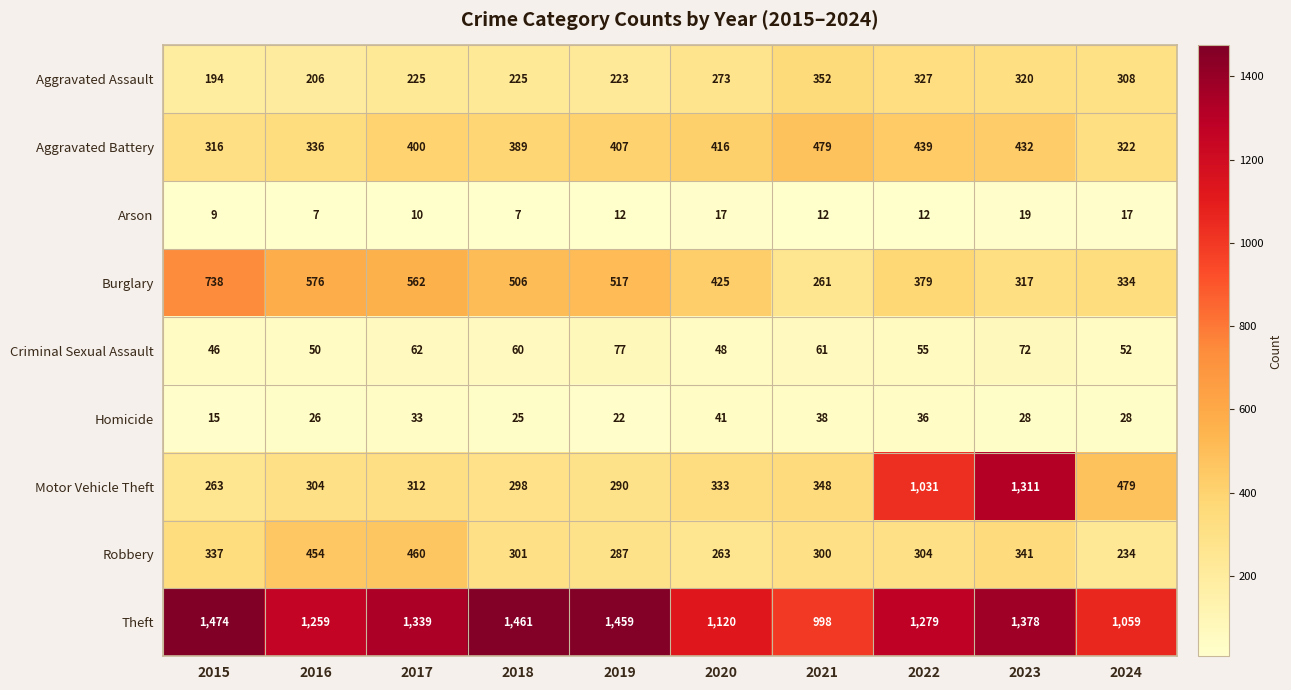

What is the sum of the Arson values at 2015 and 2019?

21